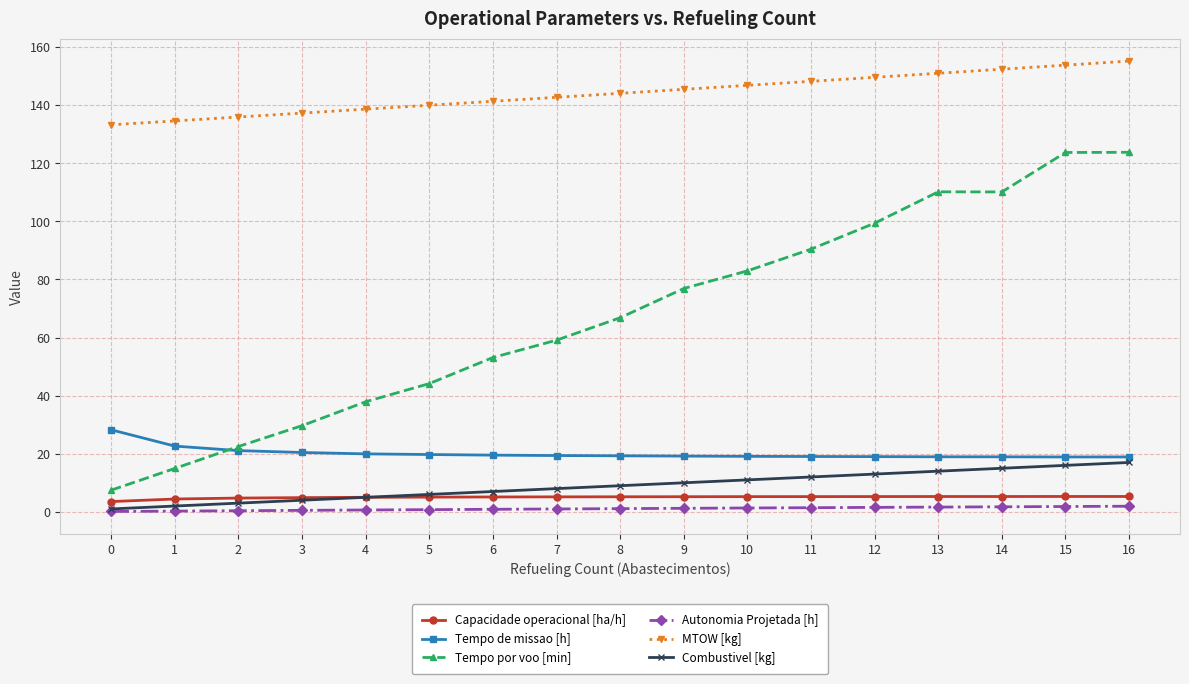

What is the spread (max minus min) of values at 2?

135.5